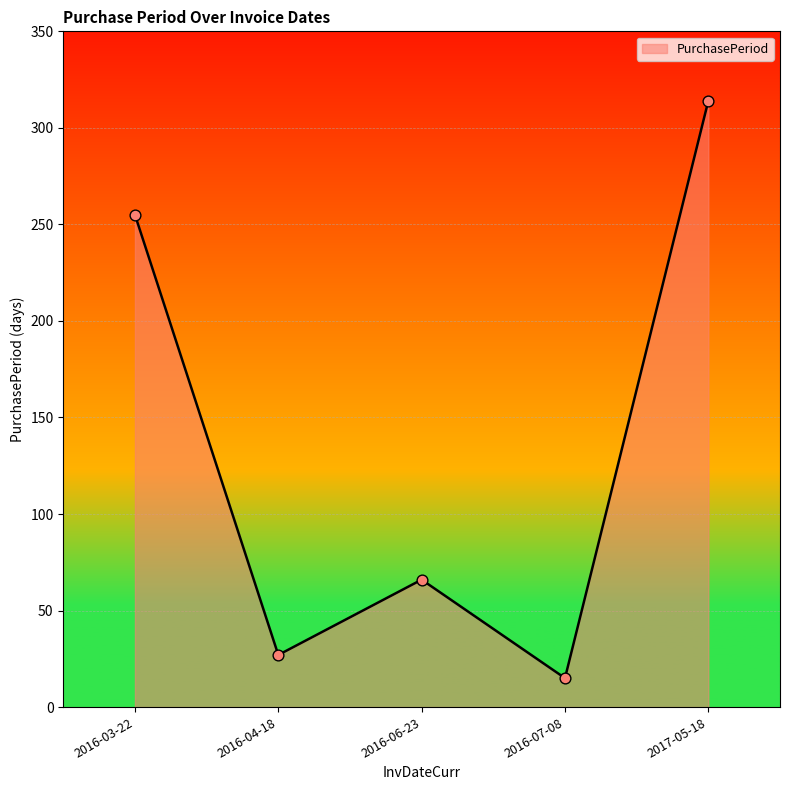

Which has a higher value, 2016-04-18 or 2017-05-18?

2017-05-18